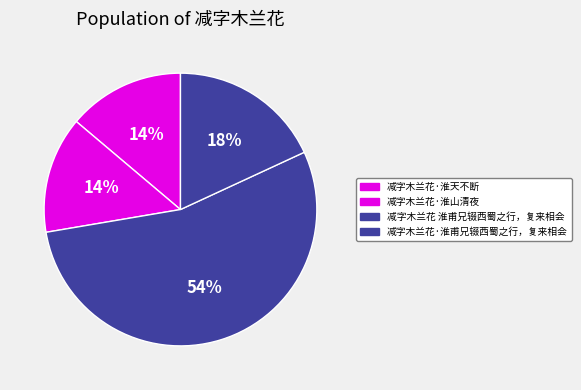

Approximately how many times larger is the value at 减字木兰花·淮天不断 compared to 减字木兰花 淮甫兄辍西蜀之行，复来相会?

0.3